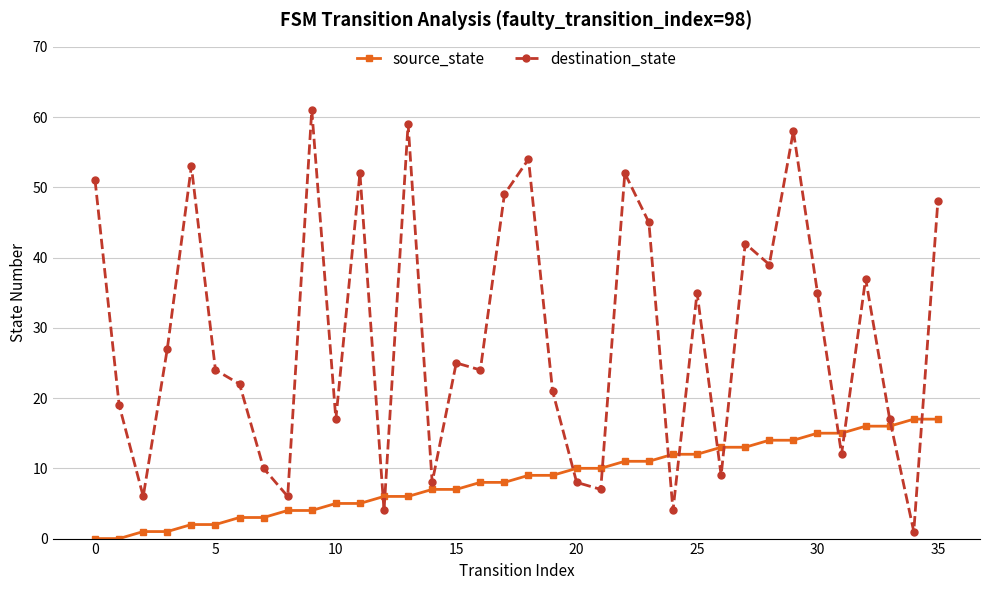

Rank the series by their maximum value, from highest to lowest.

destination_state, source_state